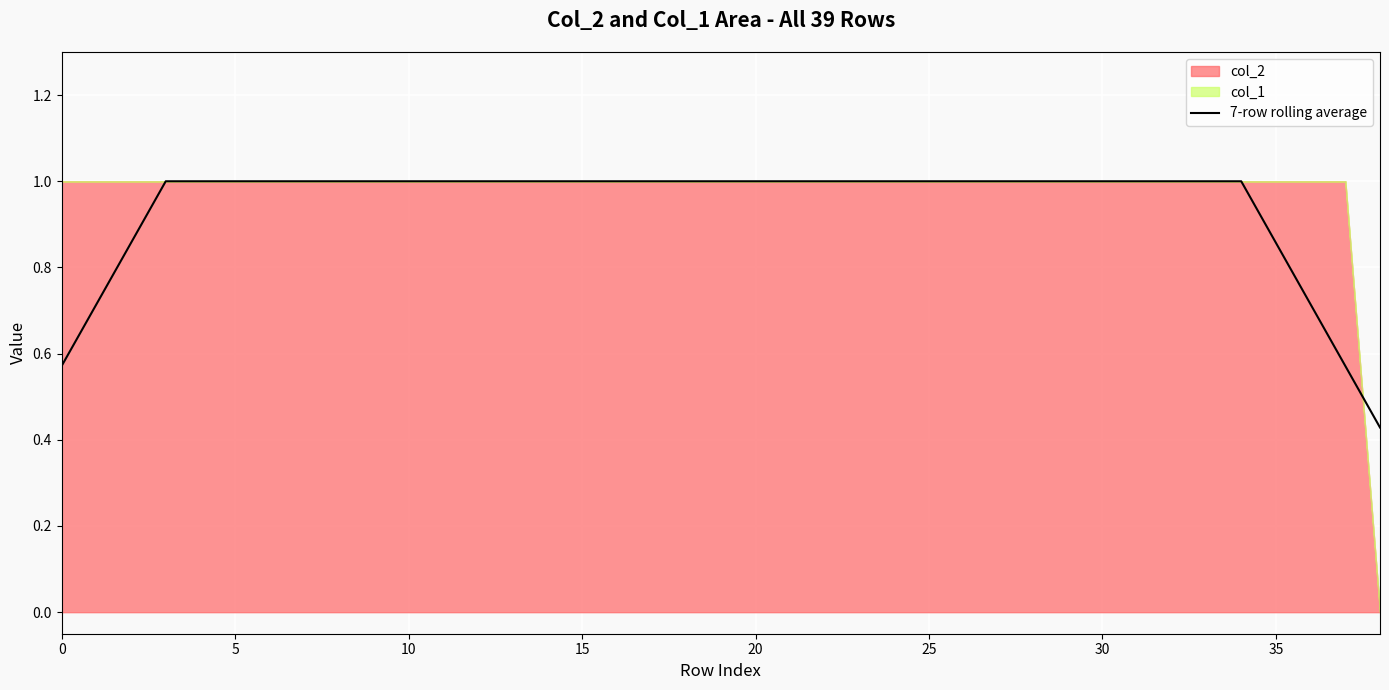

What is the value of the 17th point from the left?

1.0